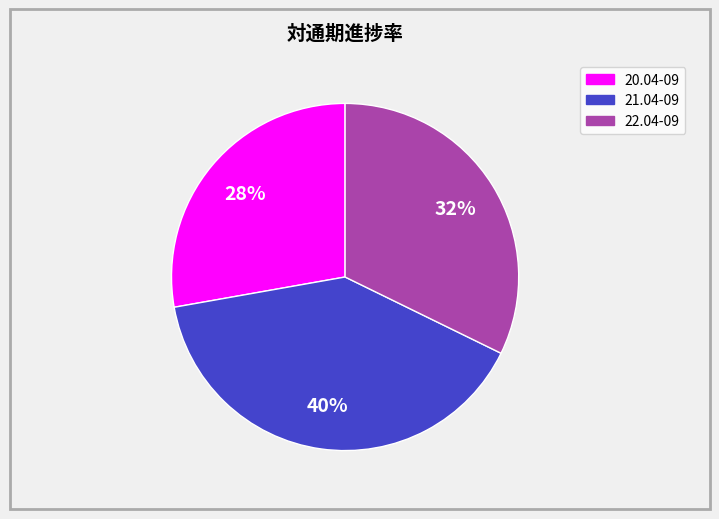

What percentage is the 20.04-09 slice, to the nearest percent?

28%